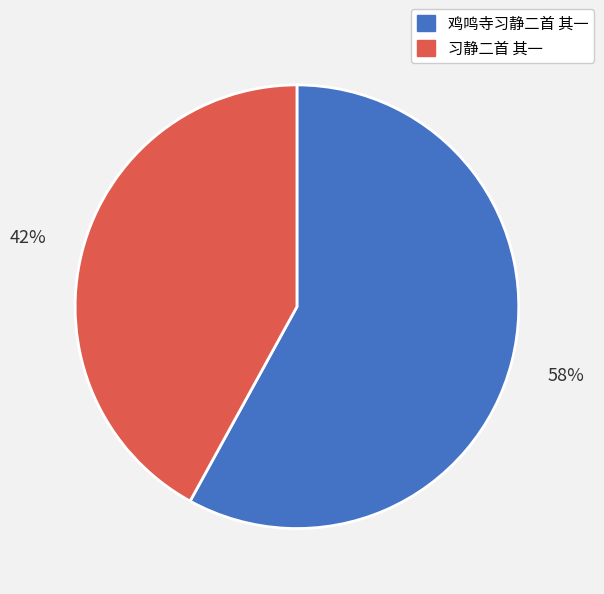

Which category accounts for the majority?

鸡鸣寺习静二首 其一